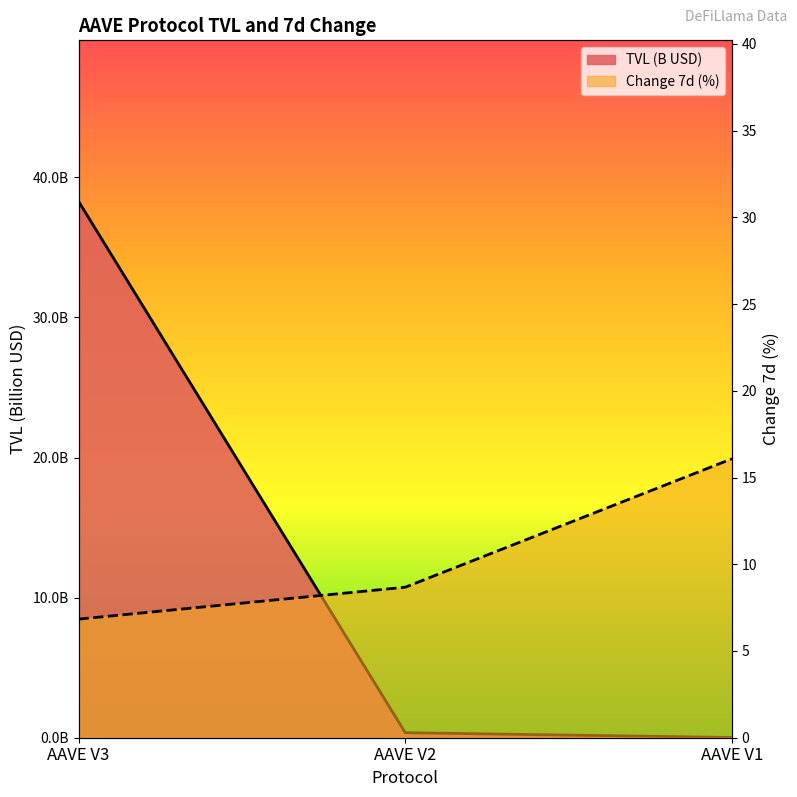

What is the average value of the Change 7d (%) series?

10.5